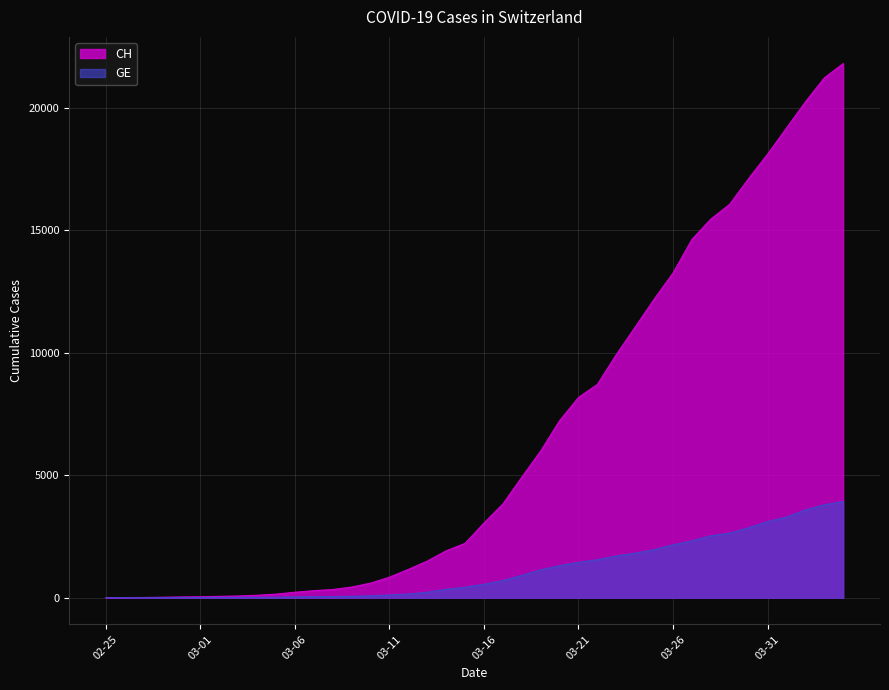

List the series in order of their peak value, lowest first.

GE, CH